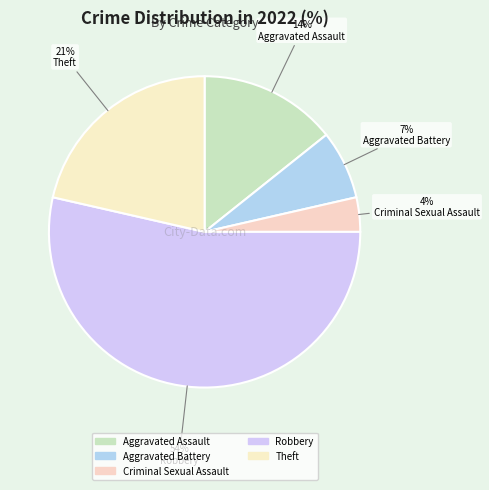

Count the number of slices in the pie.

5